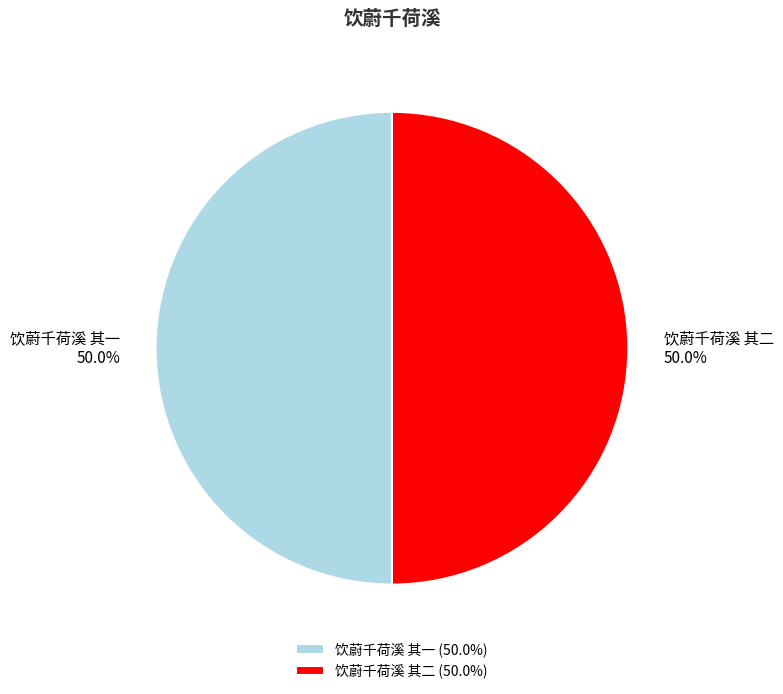

What is the ratio of the value at 饮蔚千荷溪 其二 to the value at 饮蔚千荷溪 其一?

1.0